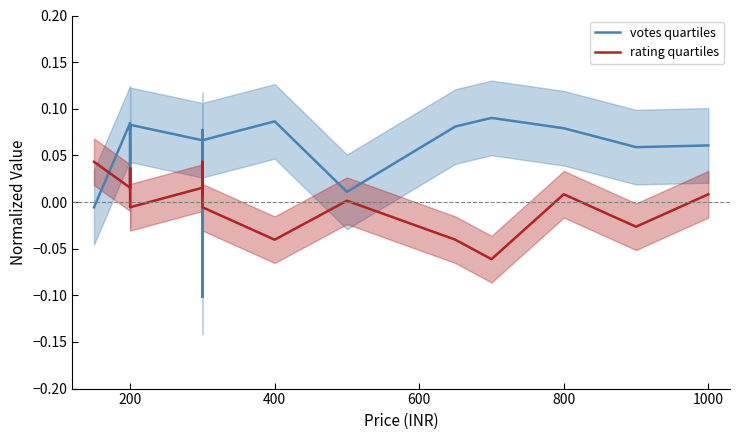

How many intersections are there between votes quartiles and rating quartiles?

5